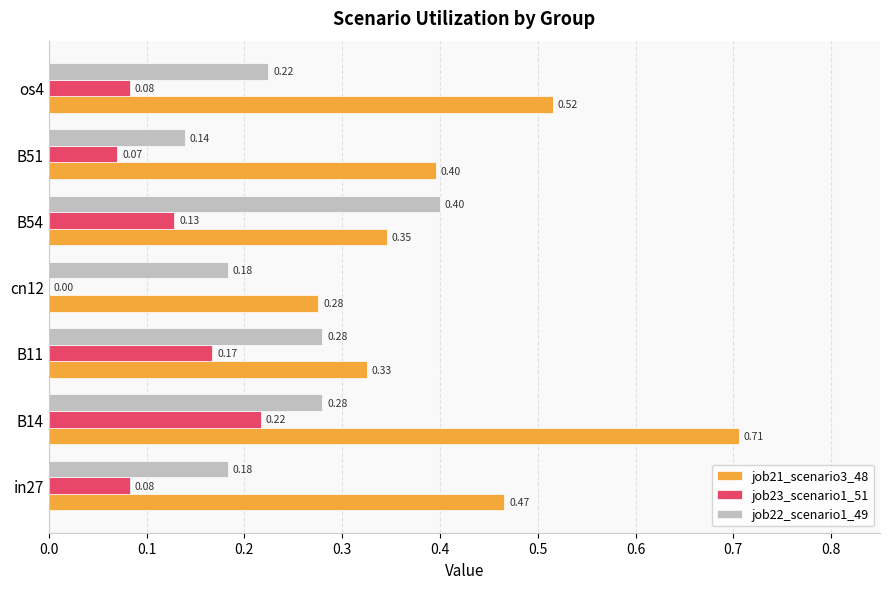

Which series has the largest total across all categories?

job21_scenario3_48